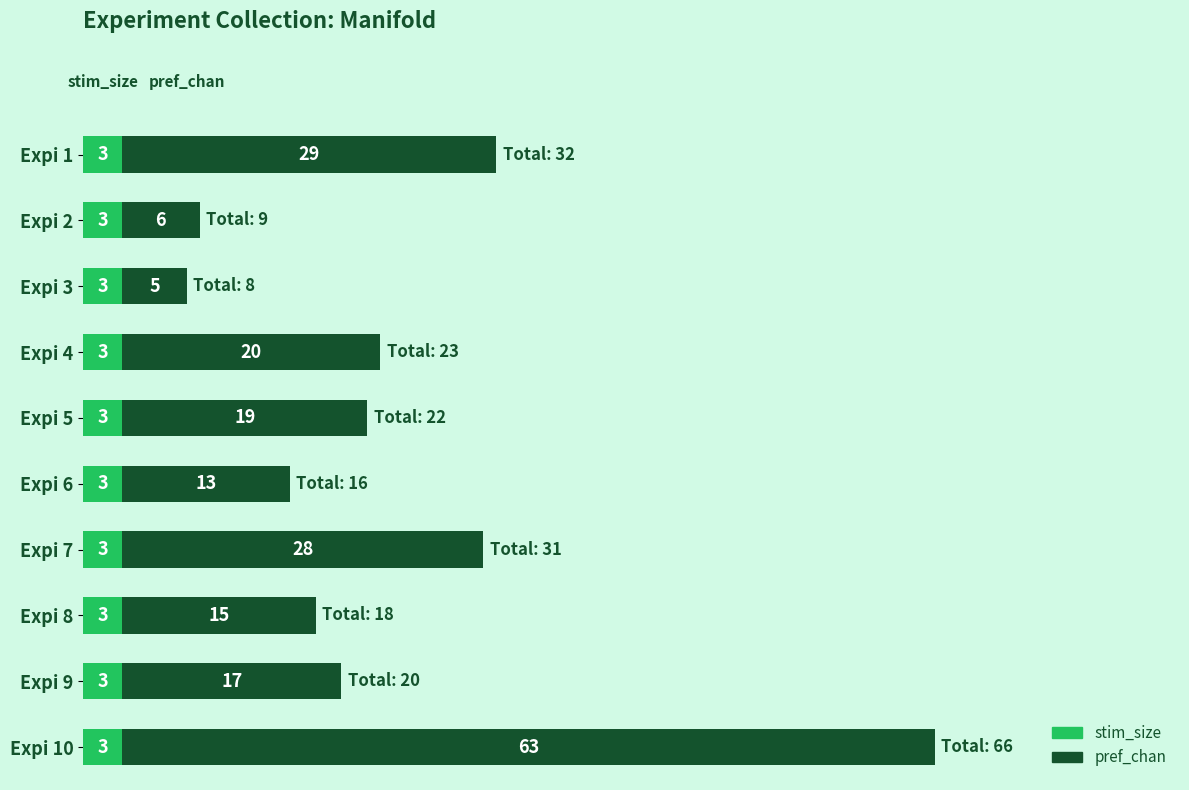

What are all the series names shown in the legend?

stim_size, pref_chan